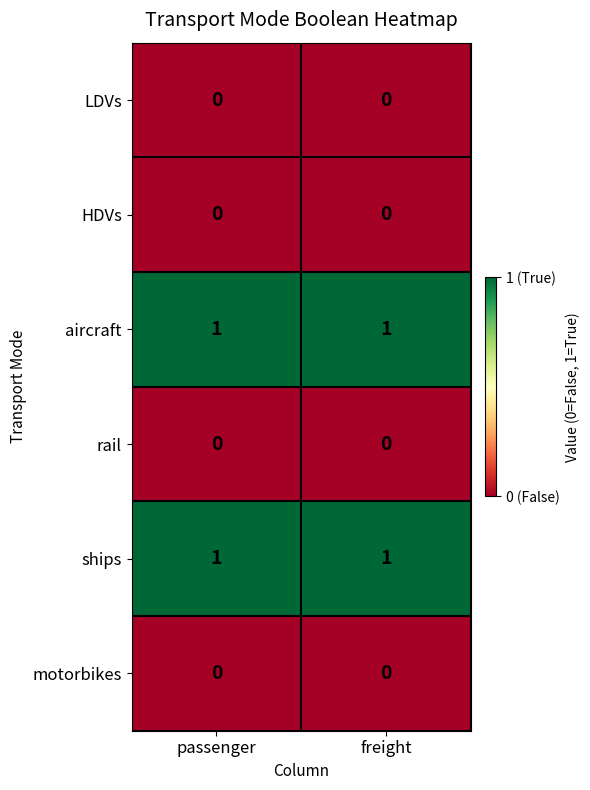

Reading left to right, what are all the values shown in this chart?

LDVs: passenger=0	freight=0
HDVs: passenger=0	freight=0
aircraft: passenger=1	freight=1
rail: passenger=0	freight=0
ships: passenger=1	freight=1
motorbikes: passenger=0	freight=0